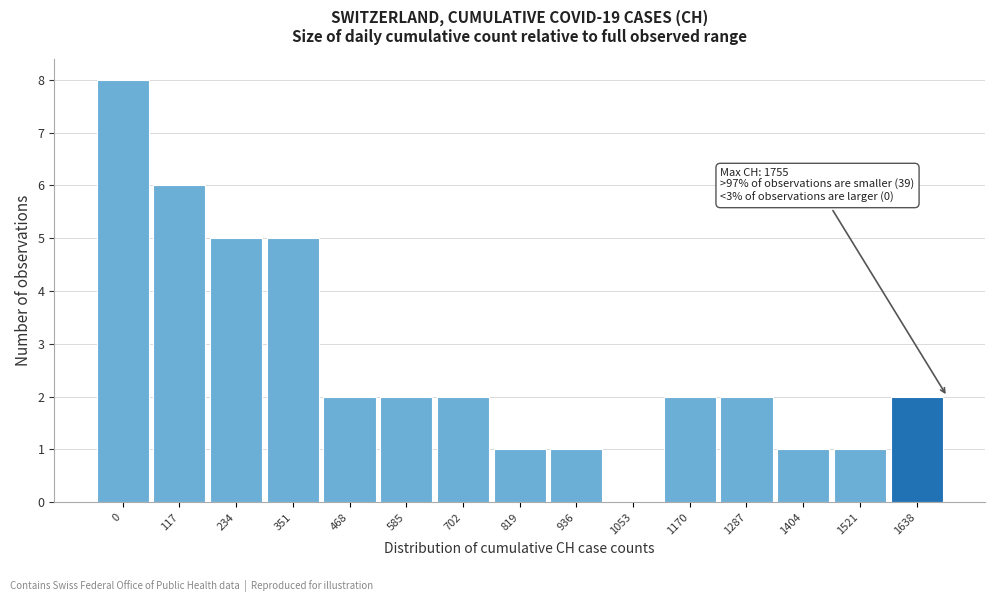

Between 585 and 351, which is larger?

351